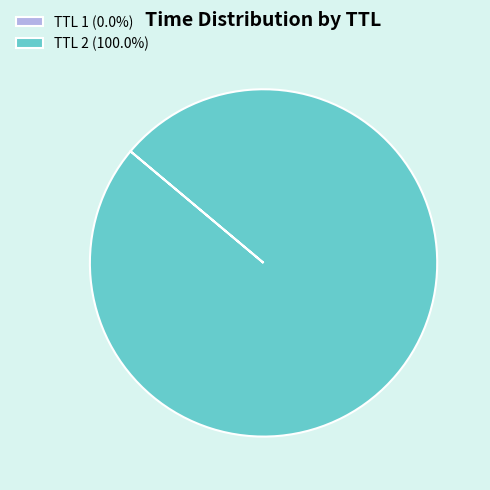

Does TTL 2 (100.0%) represent more than half of the total?

Yes